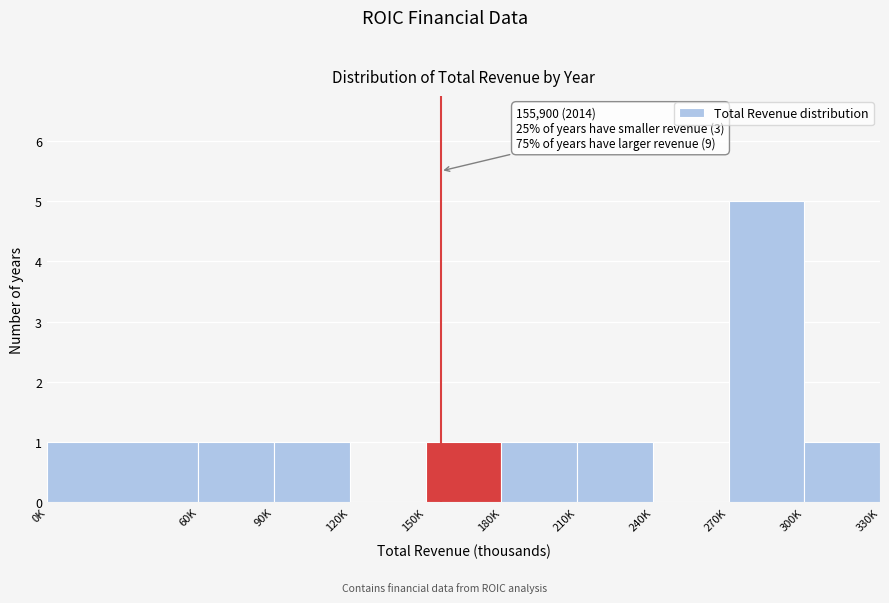

Reading left to right, list all the values displayed in this chart.

0K=1	60K=1	90K=1	120K=0	150K=1	180K=1	210K=1	240K=0	270K=5	300K=1